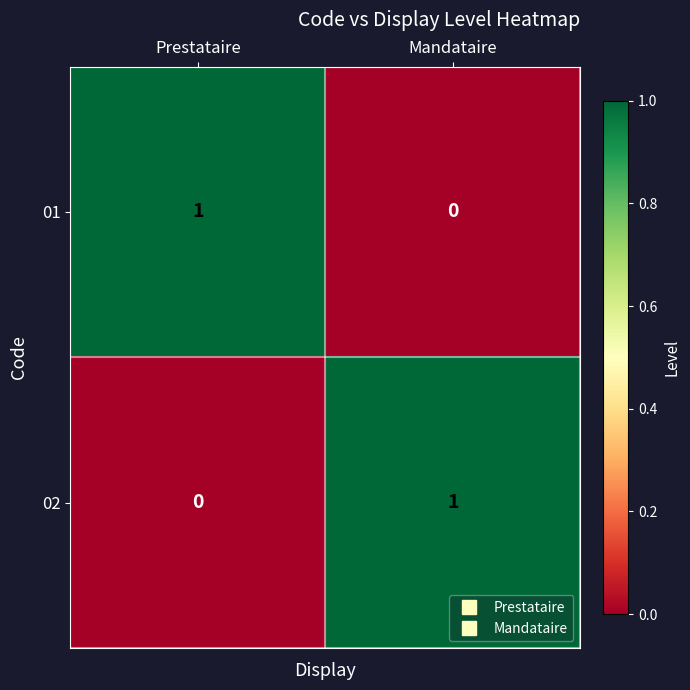

The value of 01 at Mandataire is 1. True or false?

False